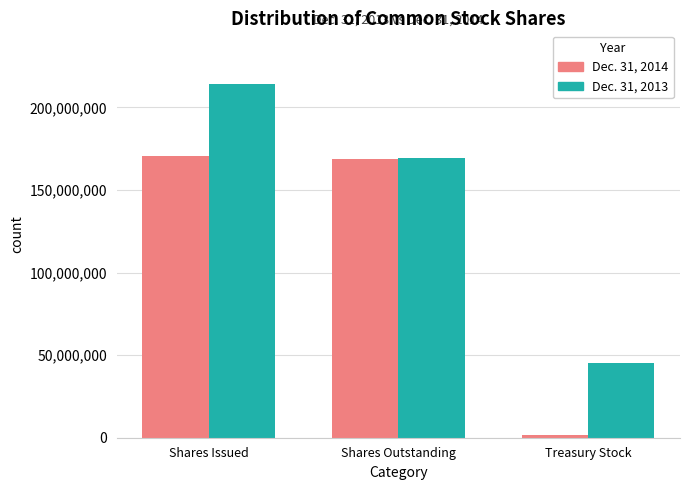

What is the difference between the maximum and second lowest values in the Dec. 31, 2014 series?

1530041